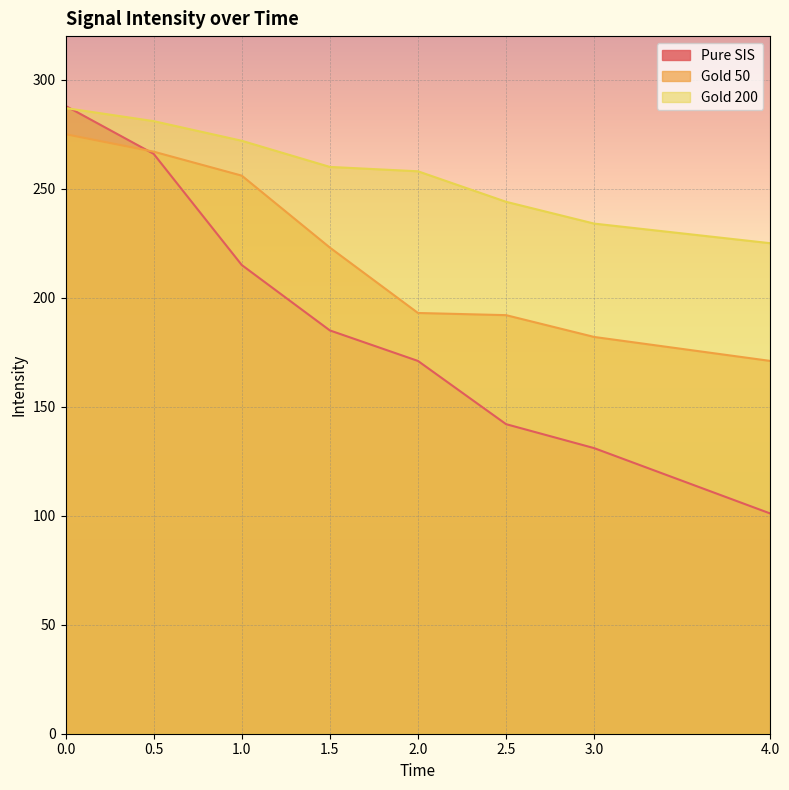

Rank the categories by Pure SIS value from highest to lowest.

0.0, 0.5, 1.0, 1.5, 2.0, 2.5, 3.0, 4.0